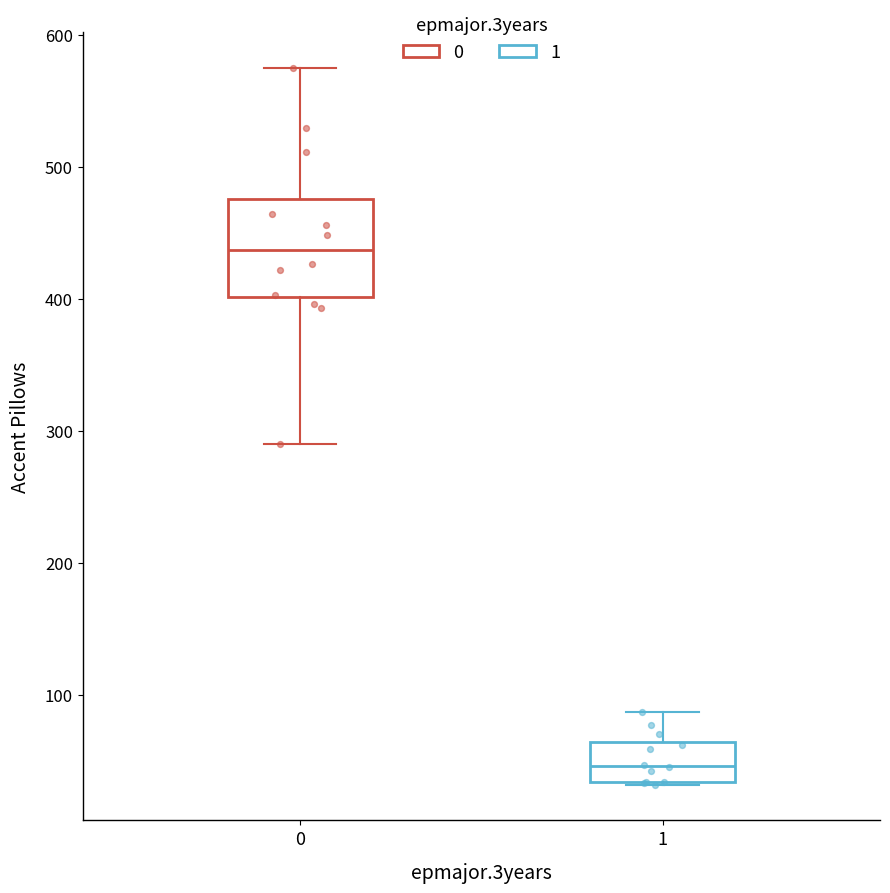

Reading left to right, transcribe this box plot: for each box, give where its median line is, the range the box spans, and where its two whiskers end, as read against the y-axis. The values are not printed on the chart, so give them approximately, as read against the axis.

0: median 440, box 400 to 480, whiskers 290 to 580
1: median 50, box 30 to 60, whiskers 30 to 90